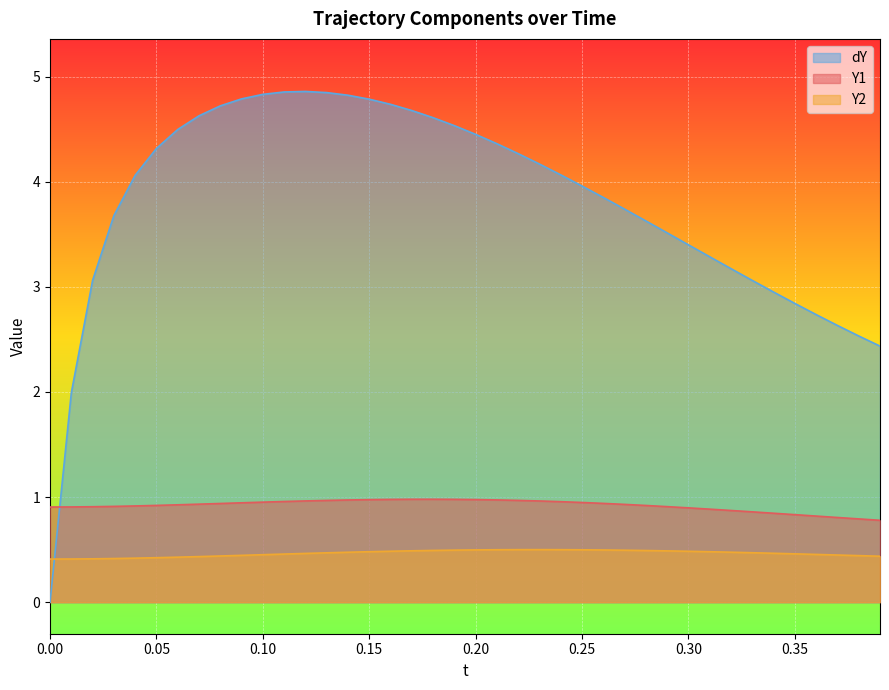

Rank the series by their maximum value, from lowest to highest.

Y2, Y1, dY